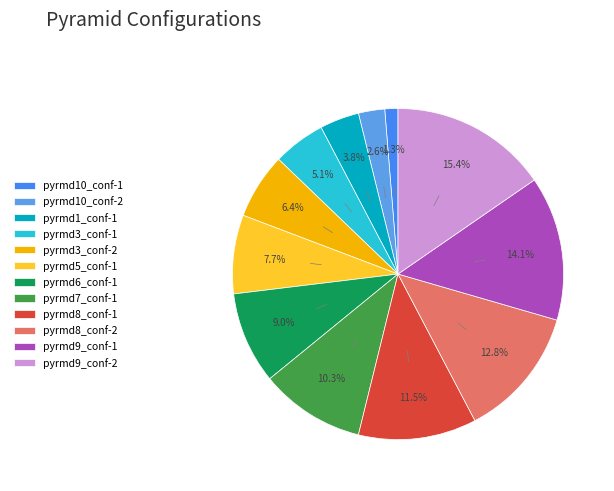

Rank the categories by value from lowest to highest.

pyrmd10_conf-1, pyrmd10_conf-2, pyrmd1_conf-1, pyrmd3_conf-1, pyrmd3_conf-2, pyrmd5_conf-1, pyrmd6_conf-1, pyrmd7_conf-1, pyrmd8_conf-1, pyrmd8_conf-2, pyrmd9_conf-1, pyrmd9_conf-2